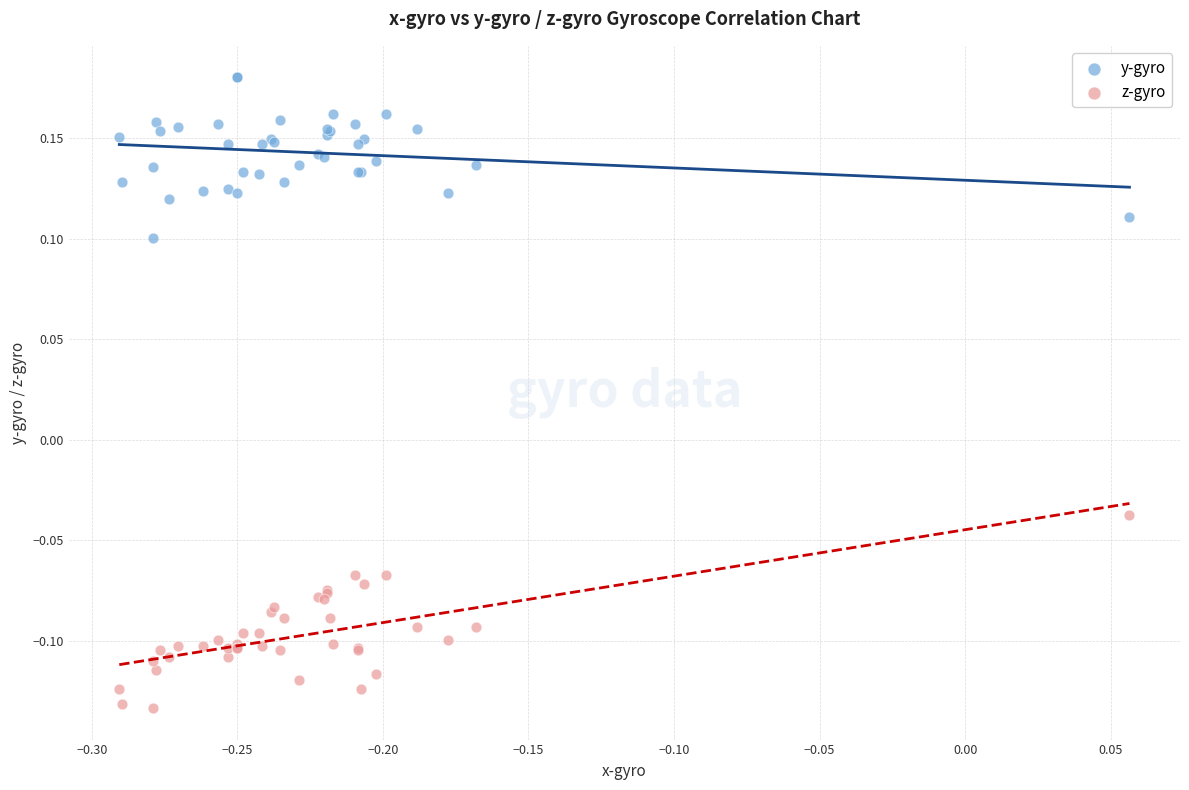

Which series reaches the maximum Y coordinate?

y-gyro